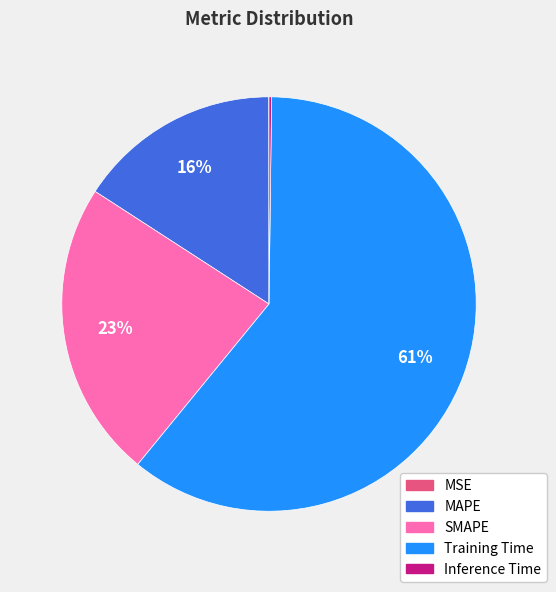

Which category has the biggest portion of the pie?

Training Time